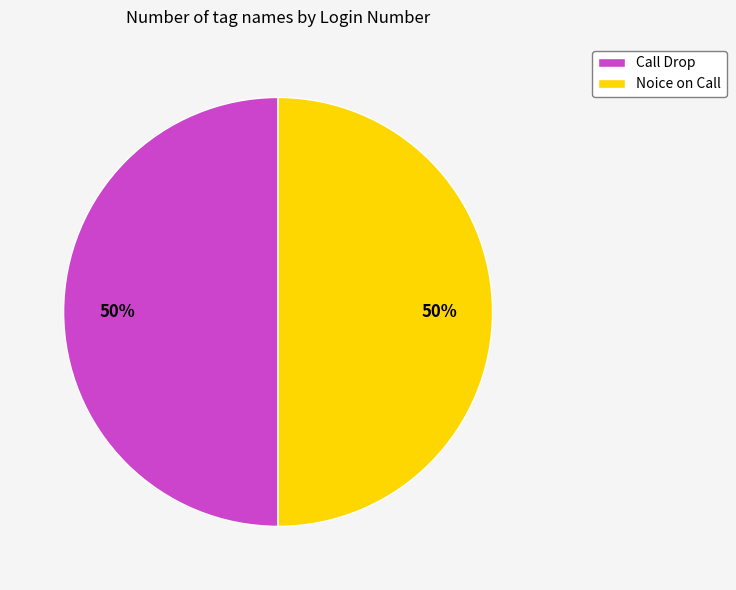

To the nearest percent, what portion does Call Drop represent?

50%